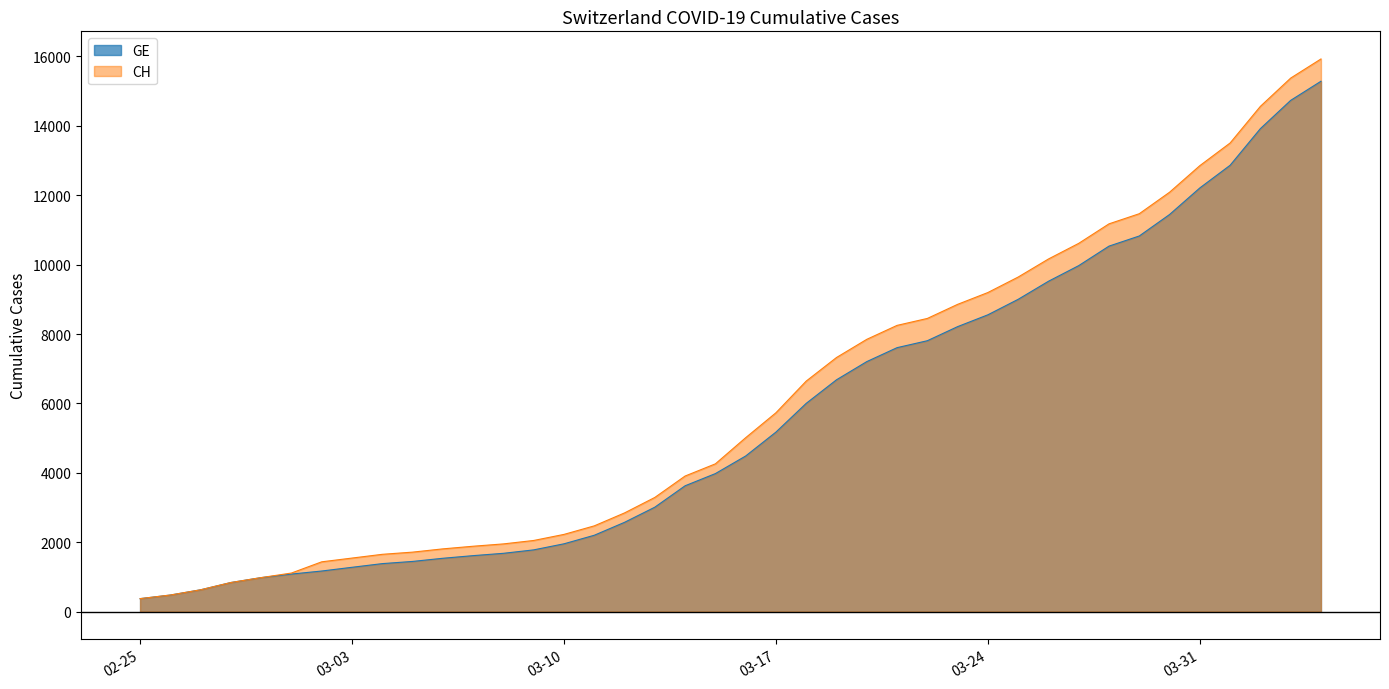

What is the maximum value for GE?

15284